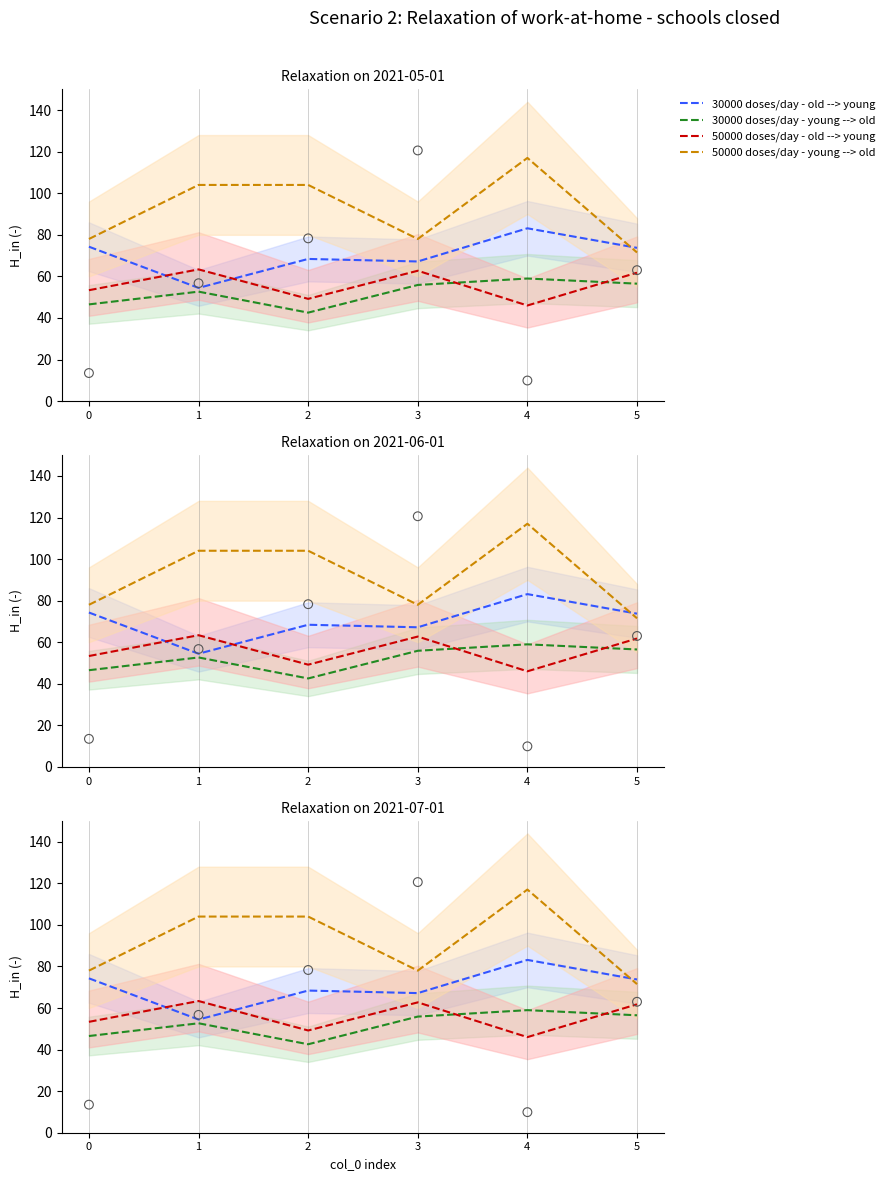

Which series has the largest total across all categories?

col_10 (50000/day - young → old)